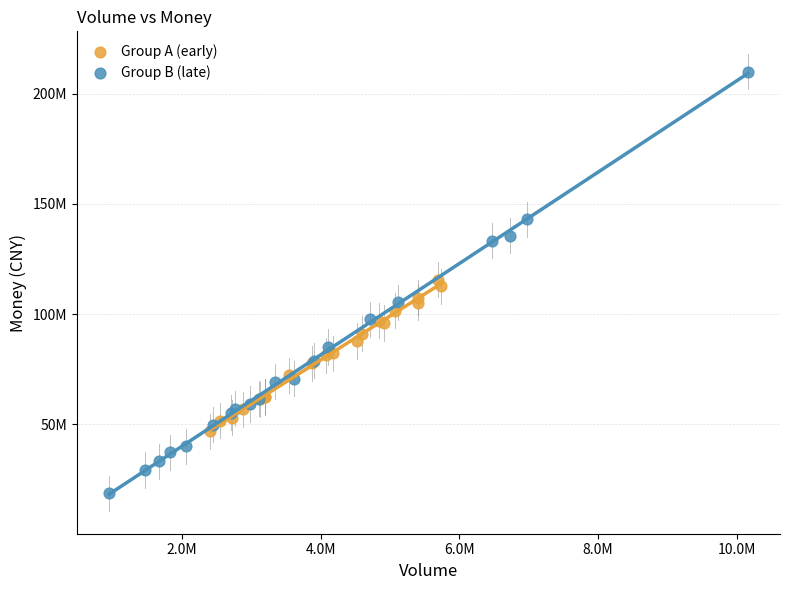

Which series contains the highest Y value?

Group B (late)